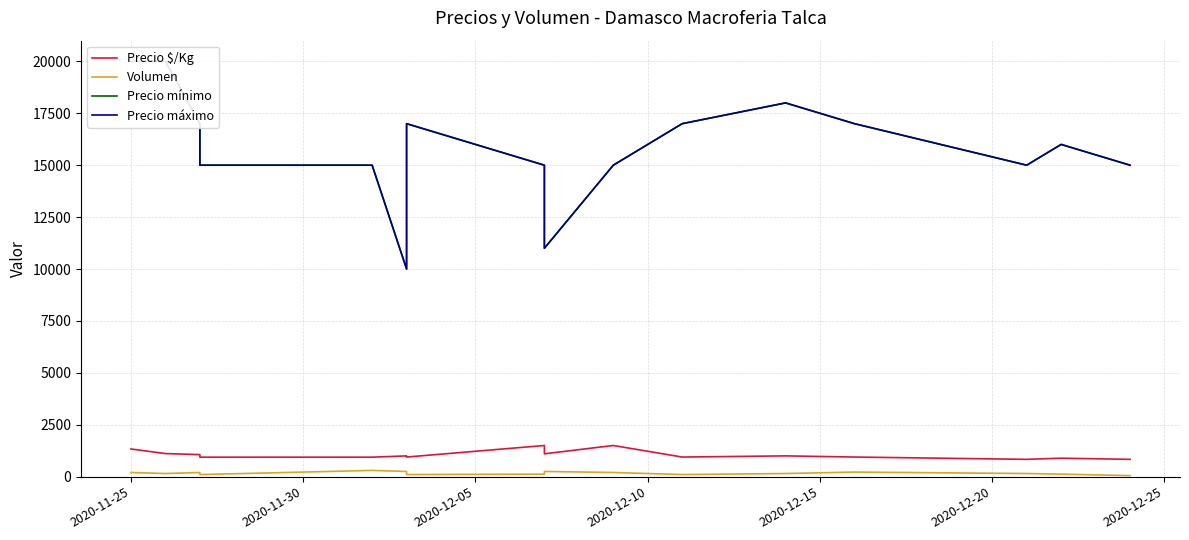

How many lines are shown in the chart?

4